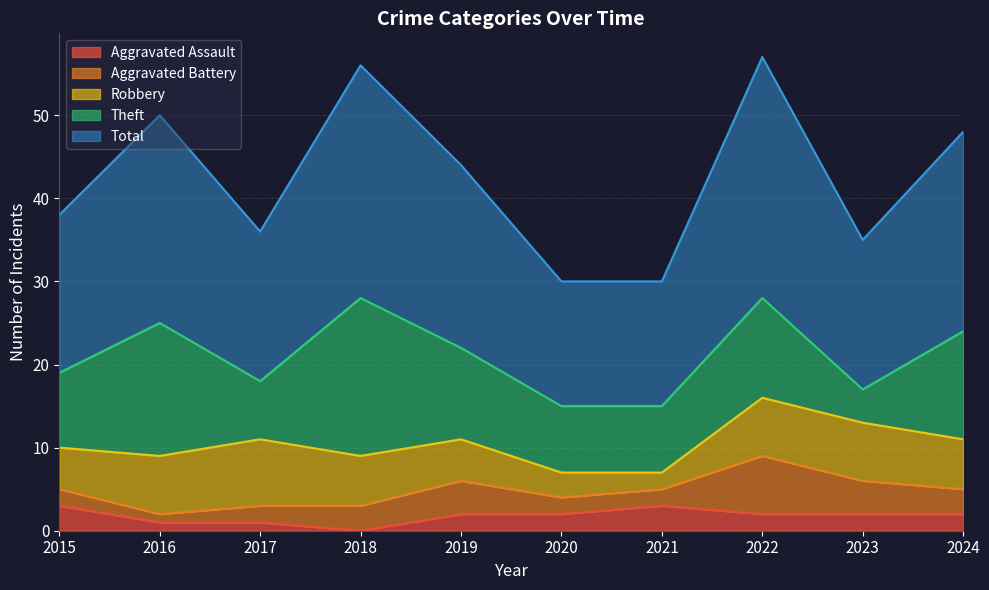

At which category does Robbery reach its first local peak?

2017